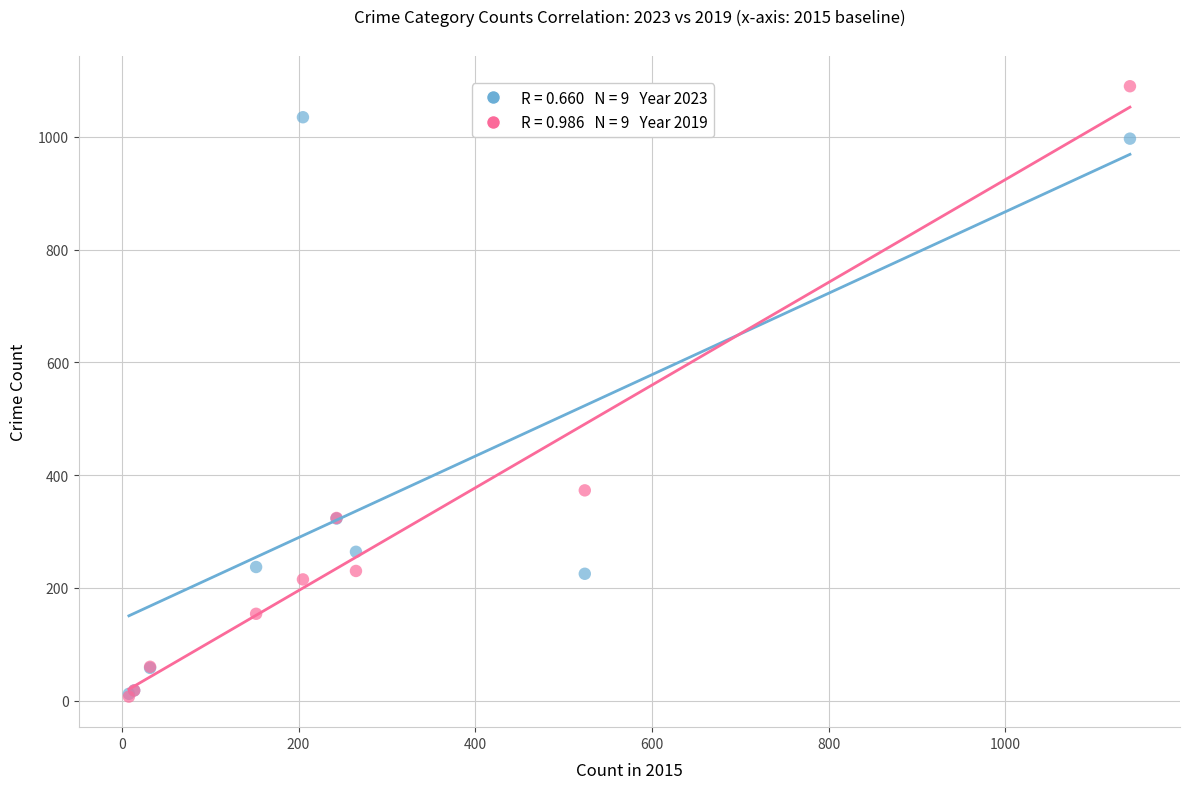

Across all series, what Y value is closest to 548?

373